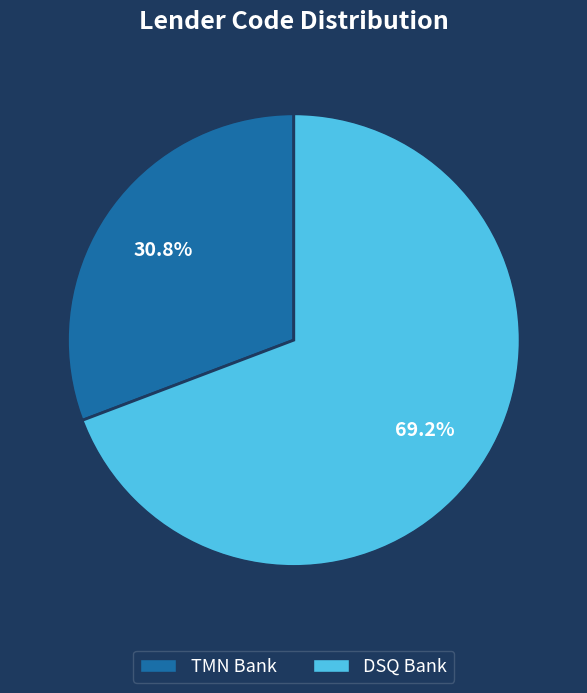

What percentage is NOT represented by TMN Bank?

69.2%